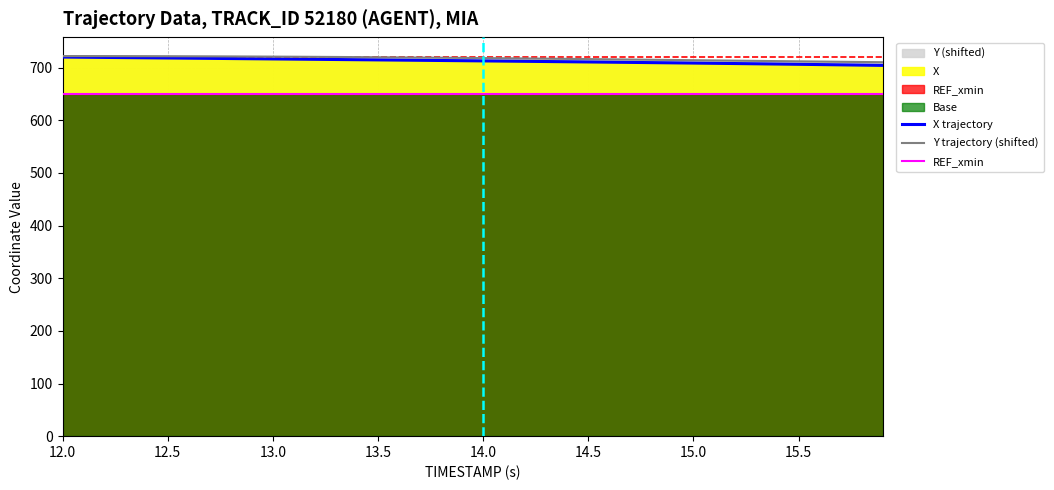

What is the maximum value for REF_xmin?

650.7